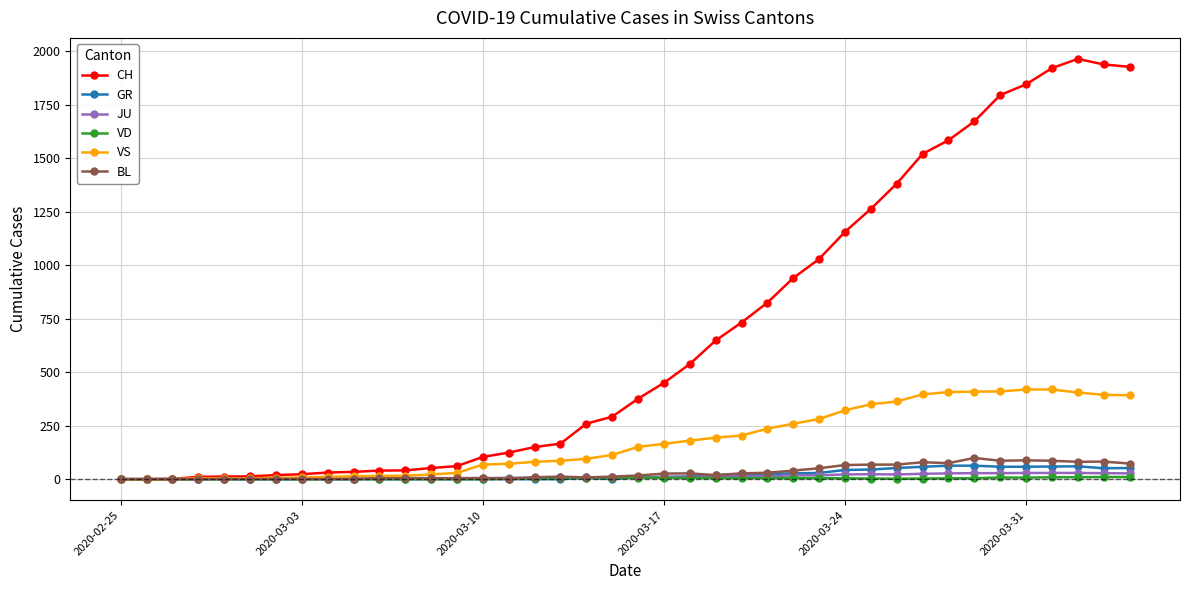

What is the highest value of the GR series?

63